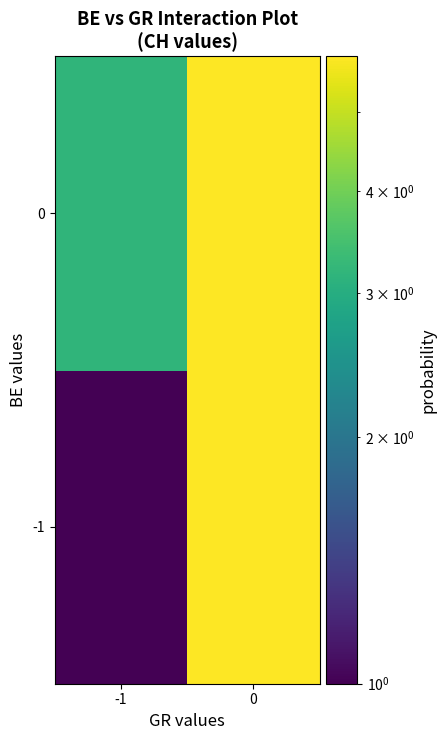

Reading left to right, extract all data points from this chart.

-1: -1=1.0	0=5.8
0: -1=3.2	0=5.8